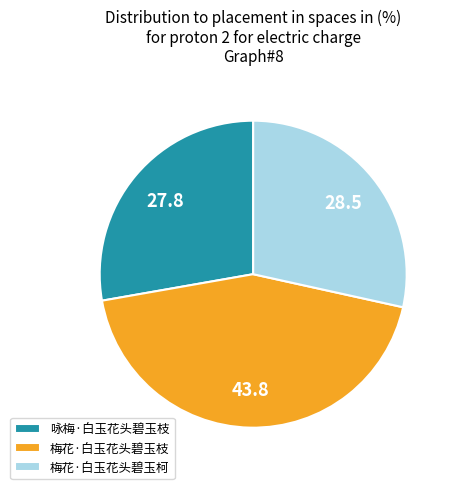

Count the number of slices in the pie.

3